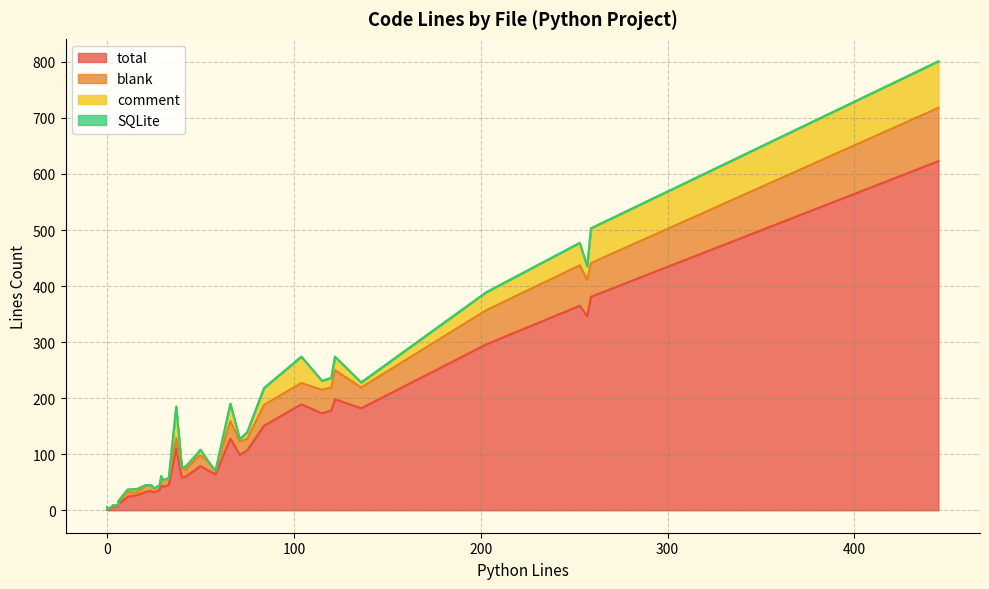

True or false: SQLite and blank cross at least once.

False